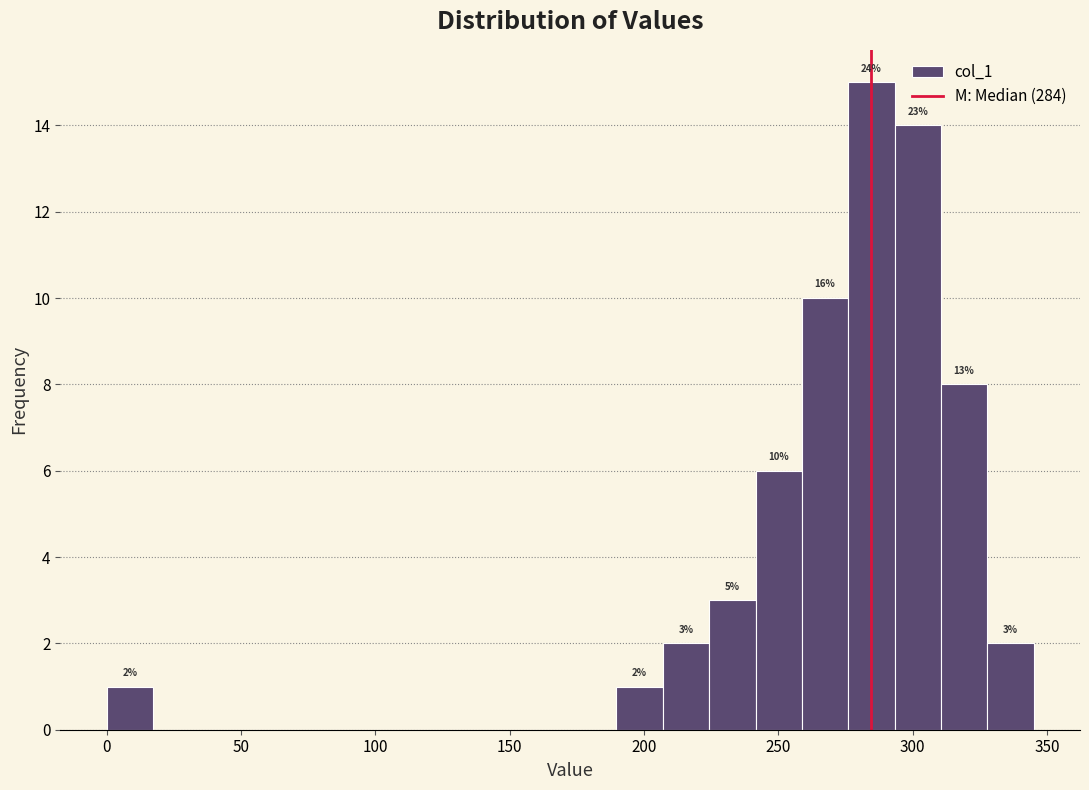

Around what value on the x-axis is the tallest bar? Give the approximate position of its centre, as read against the axis.

285